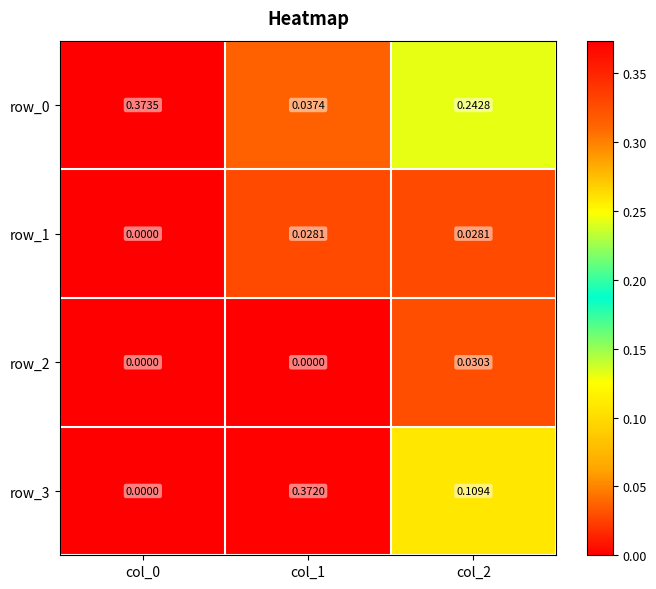

Is the value of row_2 at col_2 greater than the value of row_1 at col_1?

Yes